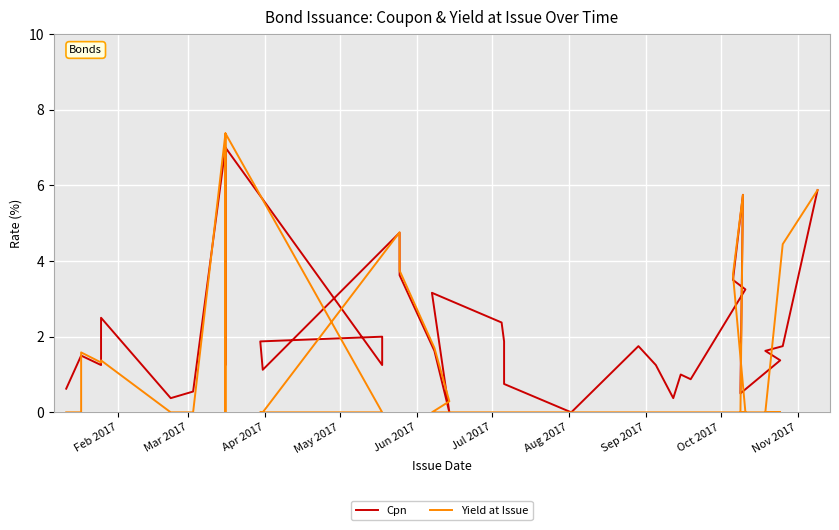

What is the difference between the highest and lowest values at Oct 2017?

1.2